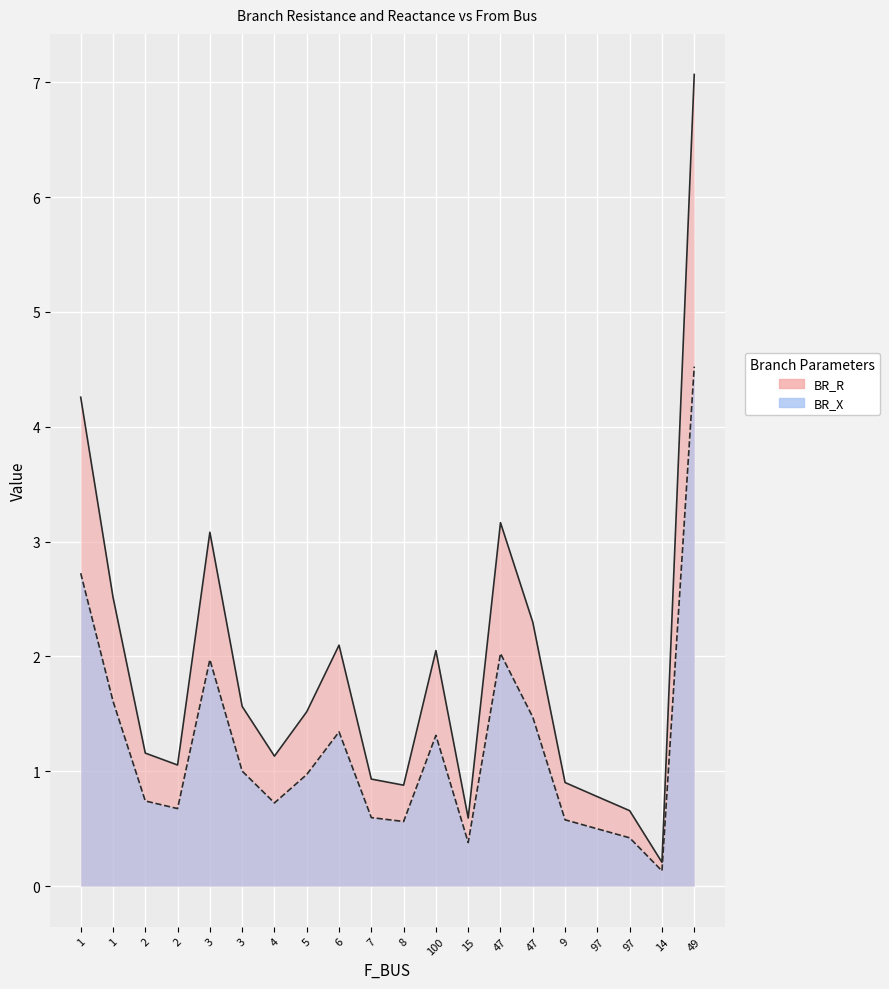

What is the label of the 1st point from the right?

49